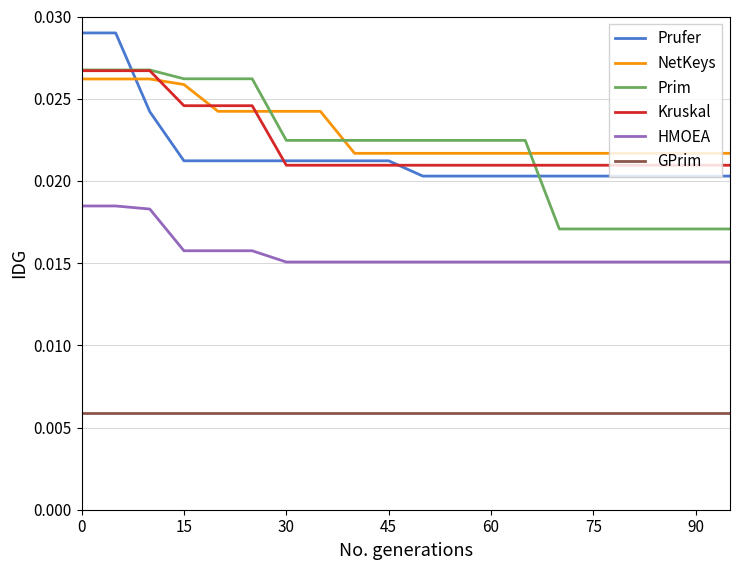

Which series has the largest range (max minus min)?

Prim